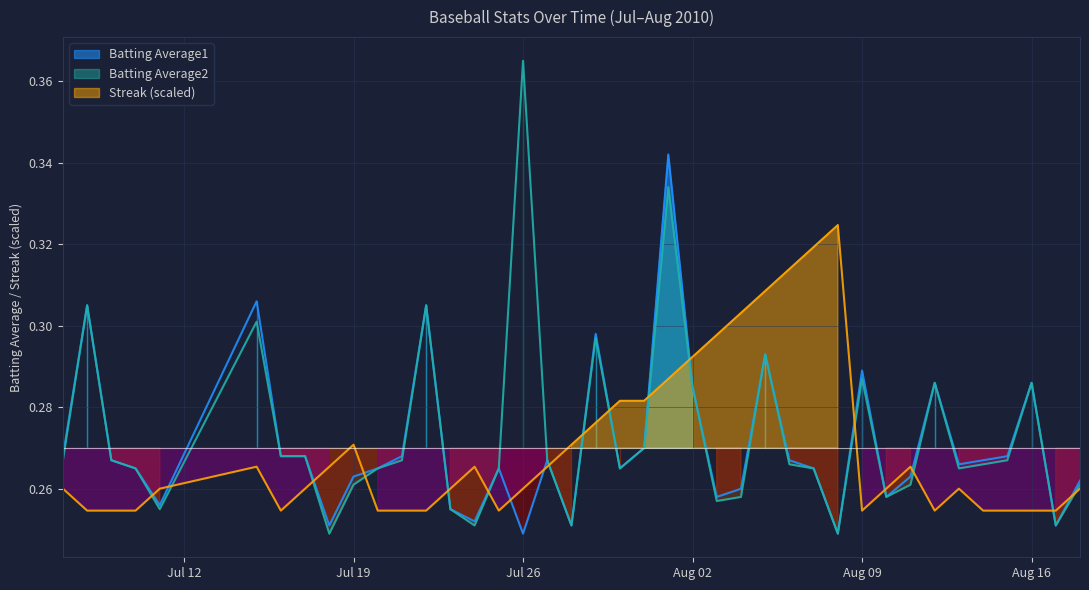

What position from the left is 2010-07-24?

15